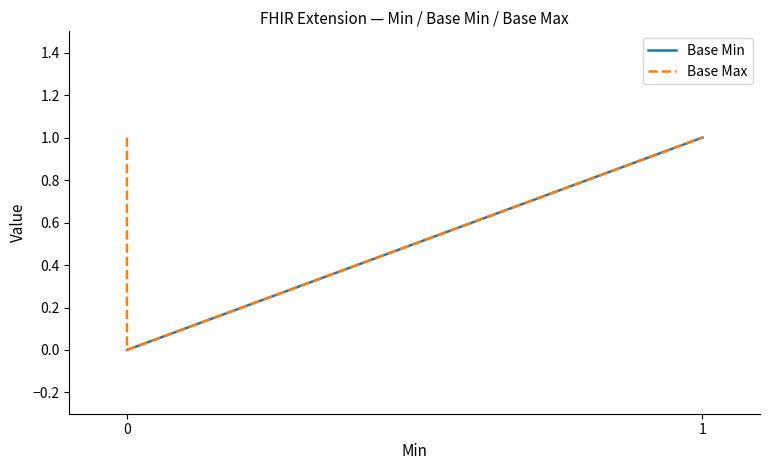

Does the chart display data point markers on the line(s)?

No